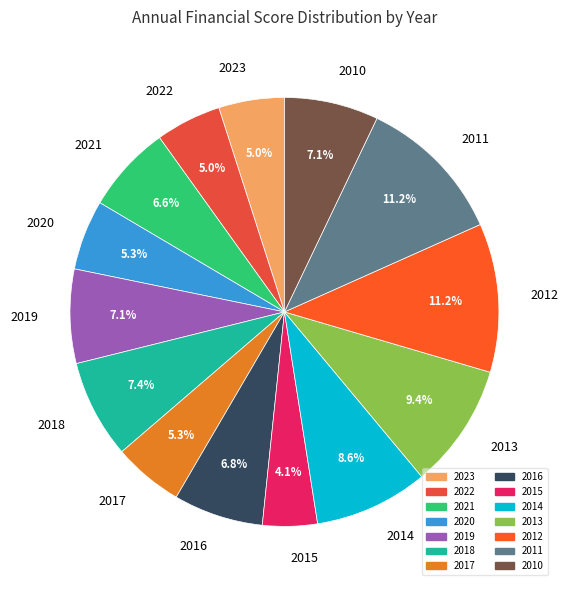

Combined, do 2011 and 2014 account for over 50%?

No